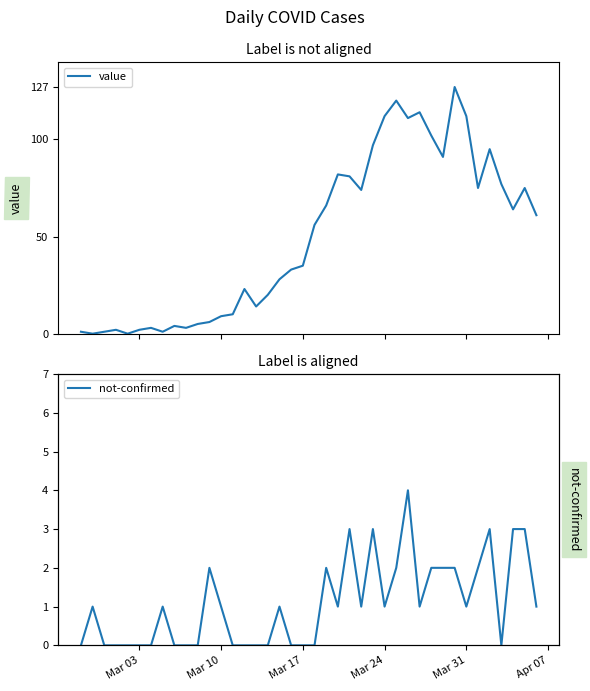

Between which two adjacent categories do value and not-confirmed first intersect?

Mar 03 and Mar 10